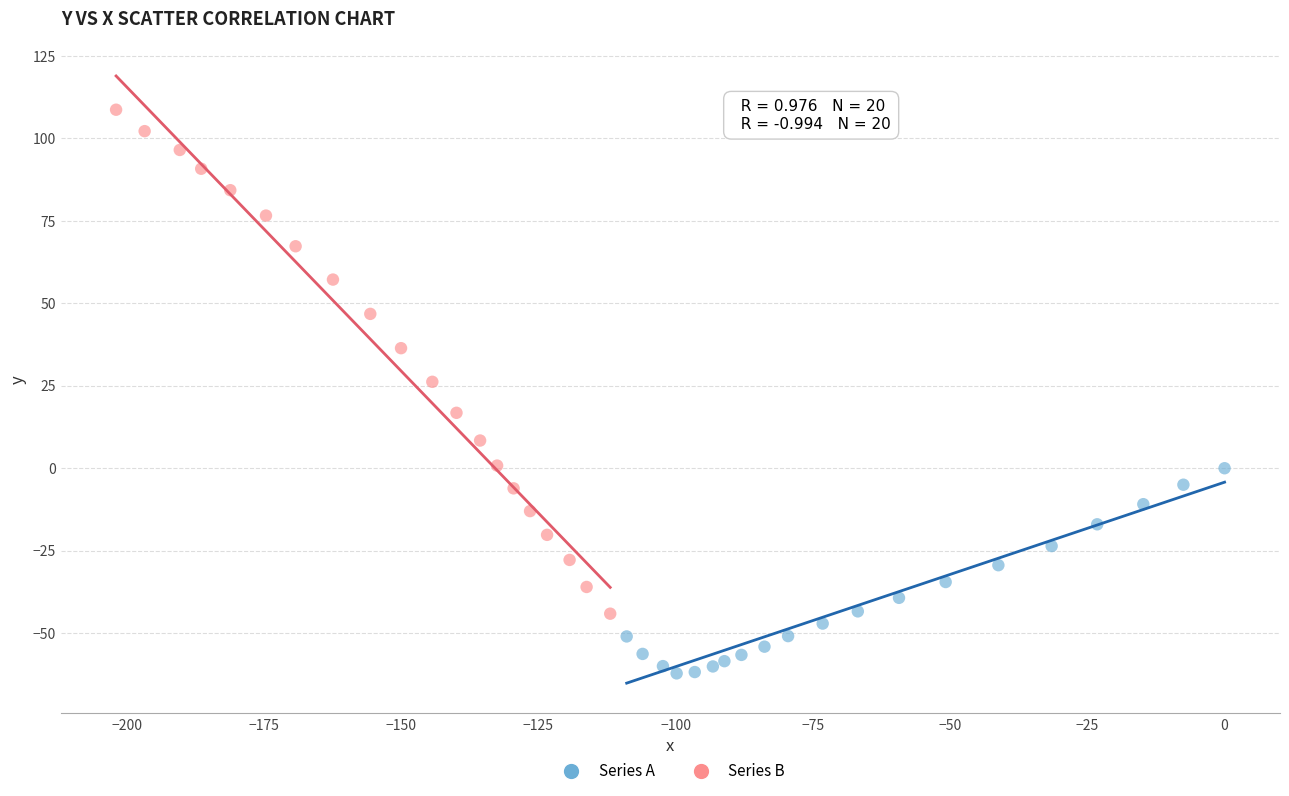

Which series has the largest Y range (max minus min)?

Series B